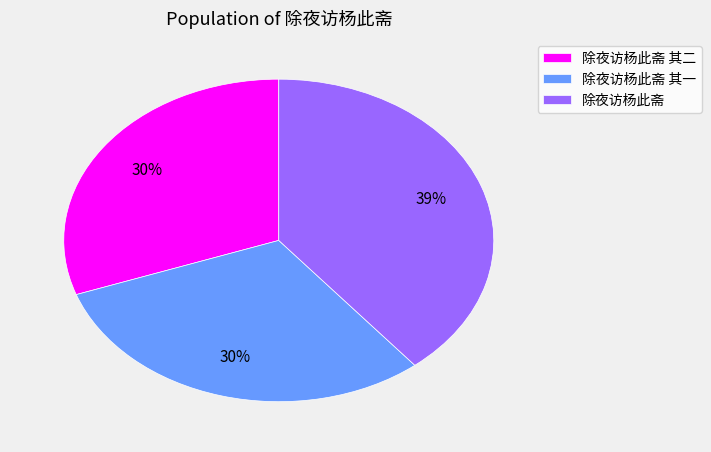

To the nearest percent, what percentage of the pie is 除夜访杨此斋?

39%